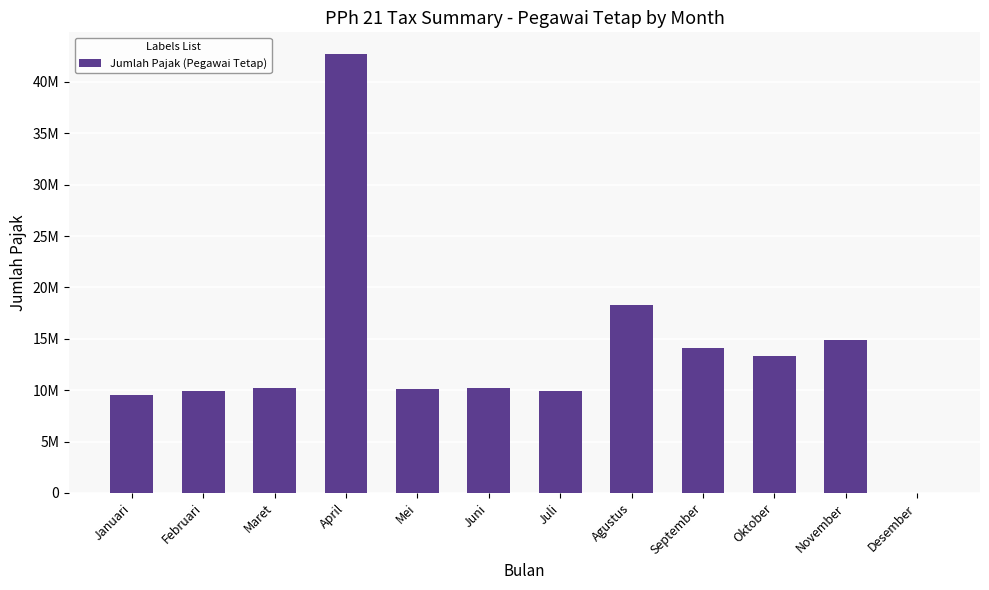

What is the difference between the values at Juni and Mei?

63882